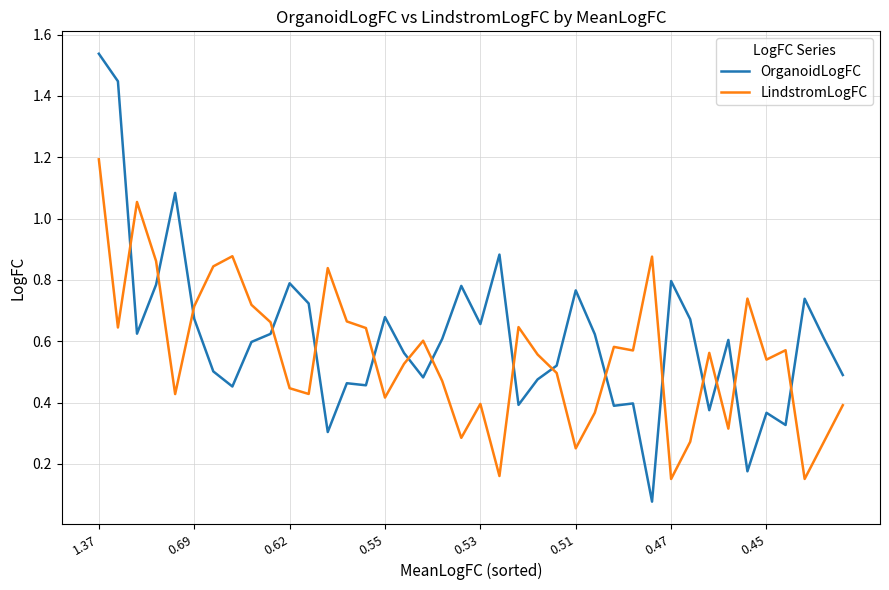

What is the maximum value for LindstromLogFC?

1.2